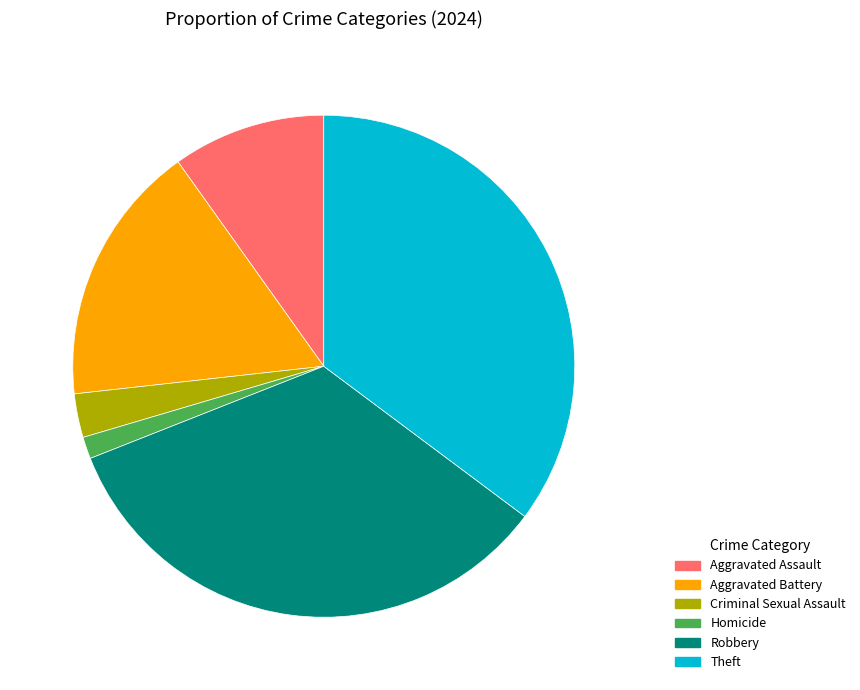

Which slice is the largest?

Theft